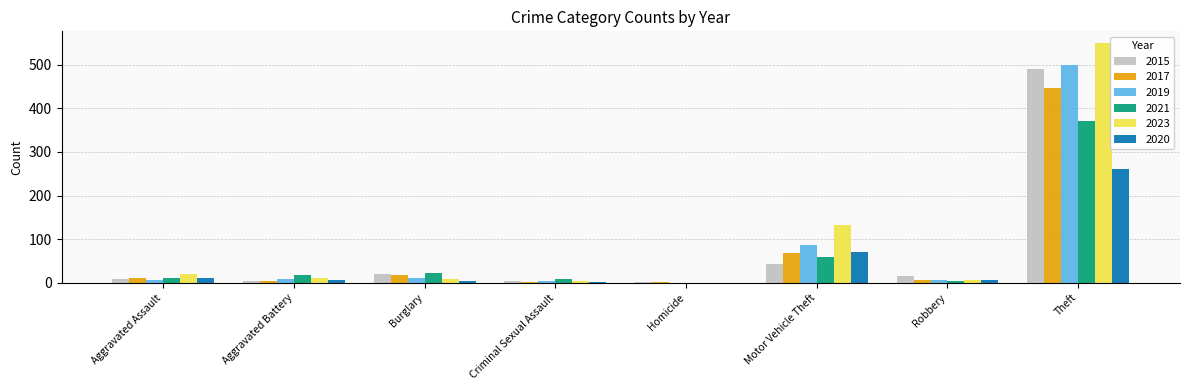

Is it true that 2023 equals 549 at Theft?

True